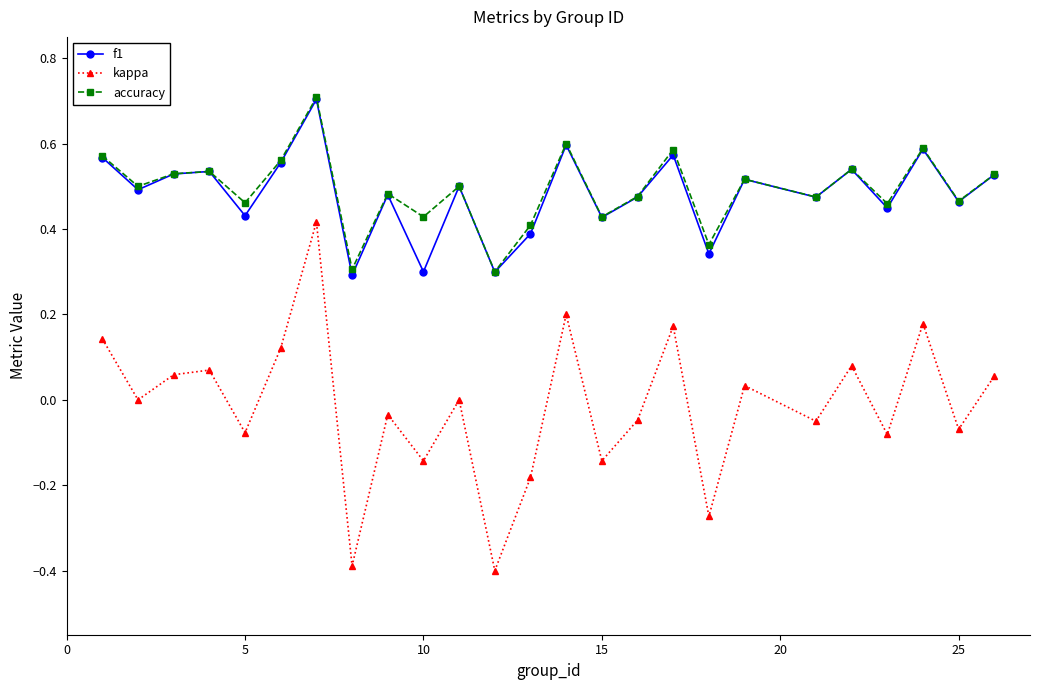

True or false: f1 and kappa cross at least once.

False